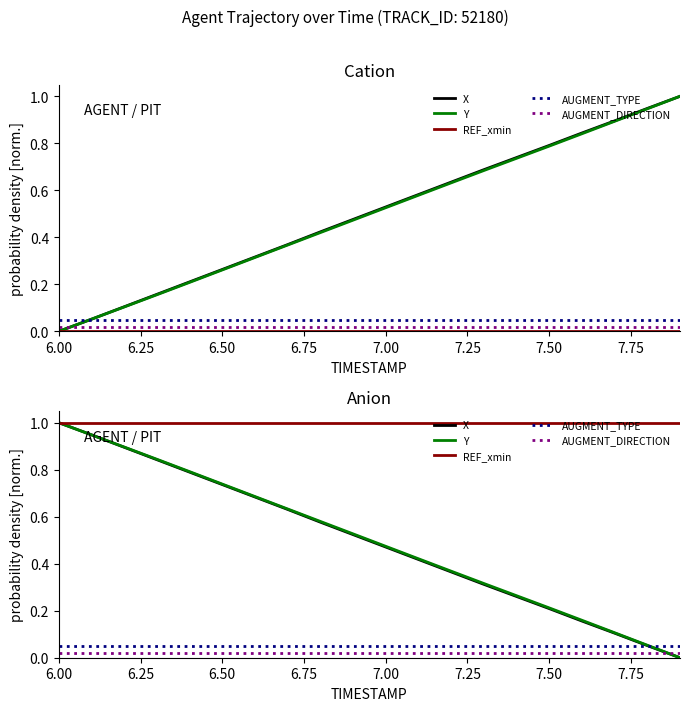

True or false: X has more than 2 points higher than both neighbors.

False